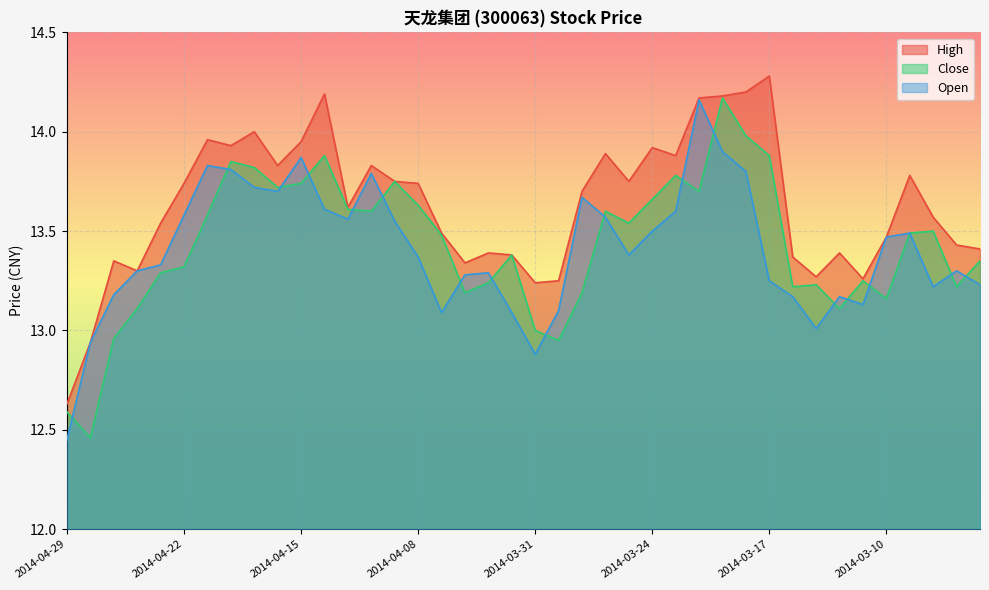

Where does the Open series first go above 13?

2014-04-25